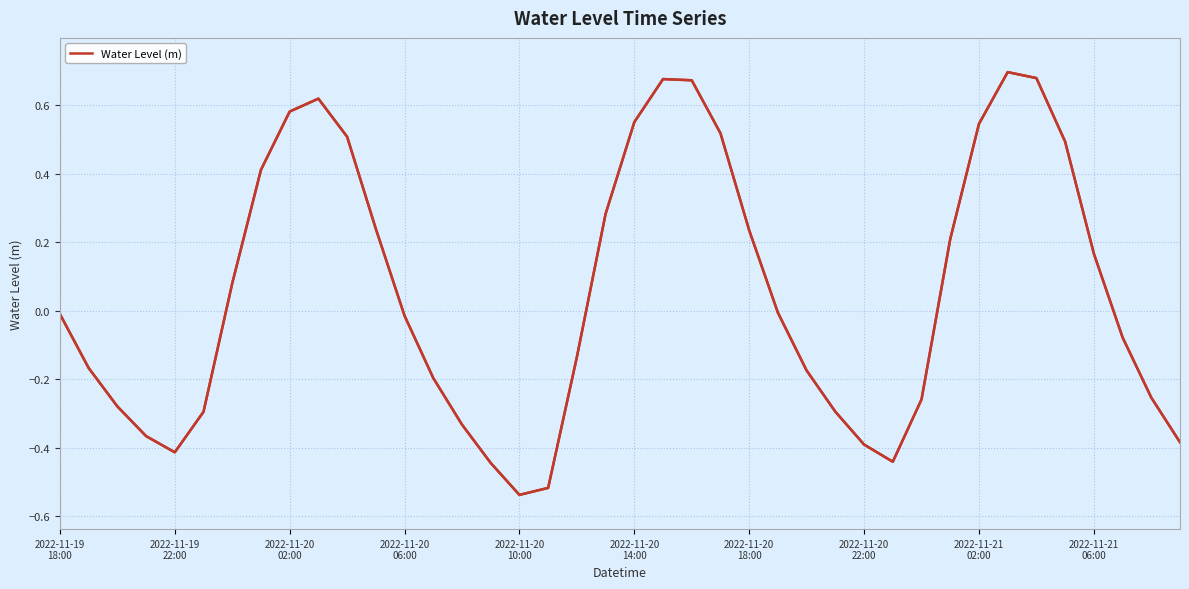

List the labels in order of value, largest first.

33, 34, 21, 22, 2022-11-21
06:00, 2022-11-21
02:00, 20, 32, 23, 10, 35, 2022-11-20
22:00, 19, 11, 24, 31, 36, 2022-11-20
18:00, 25, 2022-11-19
18:00, 12, 37, 18, 2022-11-19
22:00, 26, 13, 38, 30, 2022-11-20
02:00, 27, 2022-11-20
14:00, 14, 2022-11-20
06:00, 39, 28, 2022-11-20
10:00, 29, 15, 17, 16